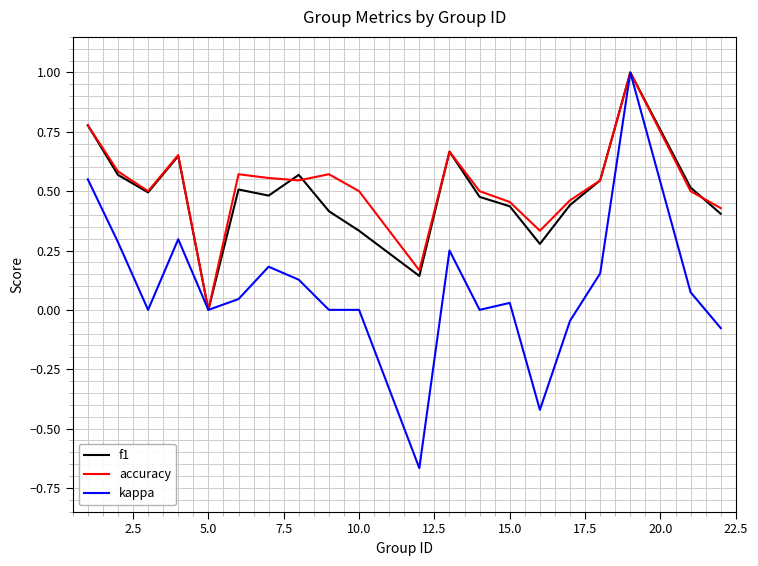

What are all the series names shown in the legend?

f1, accuracy, kappa